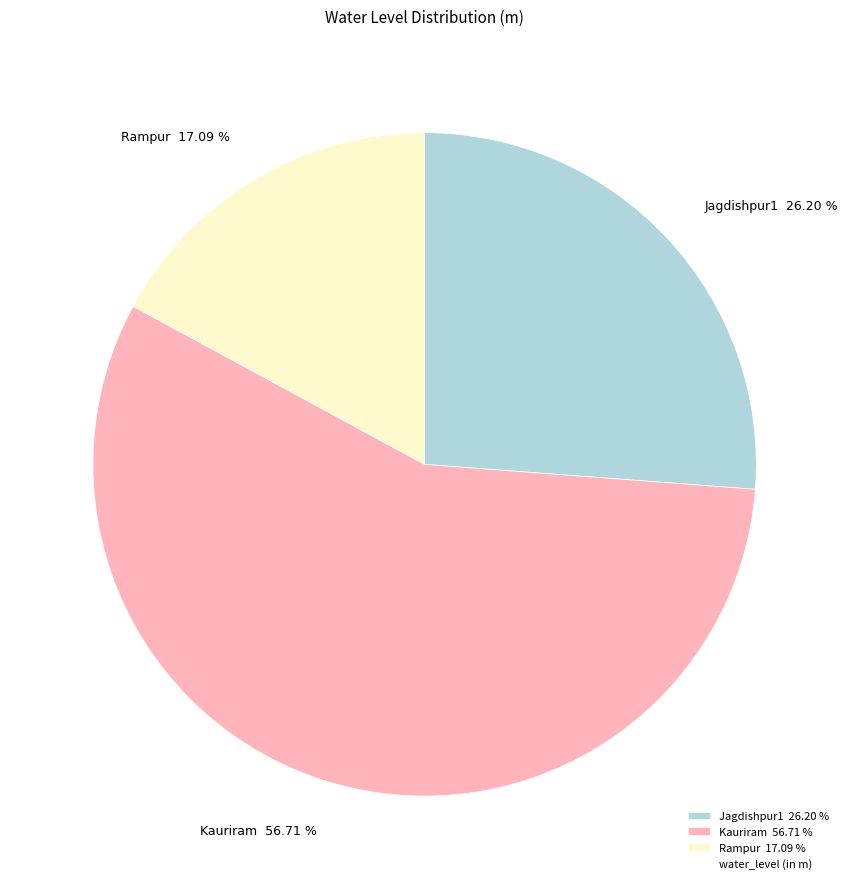

Which category has the smallest portion of the pie?

Rampur